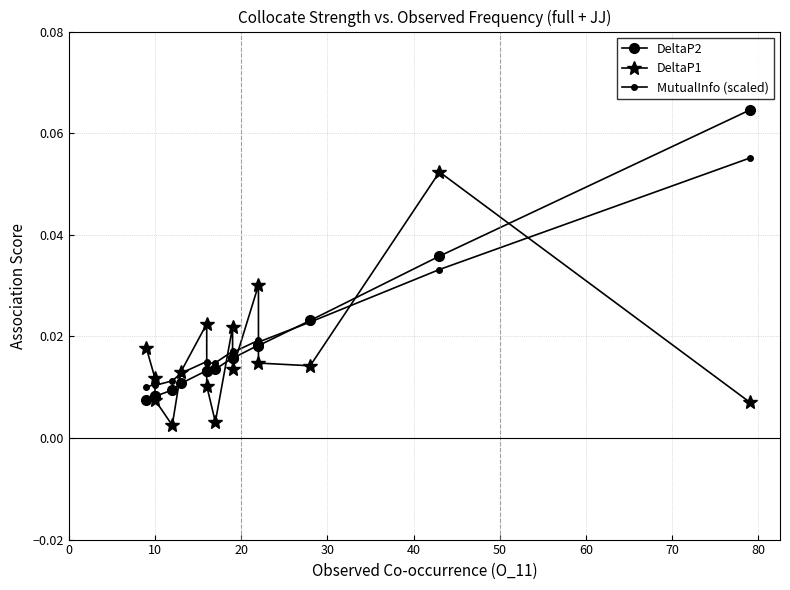

Count the number of categories in the chart.

15